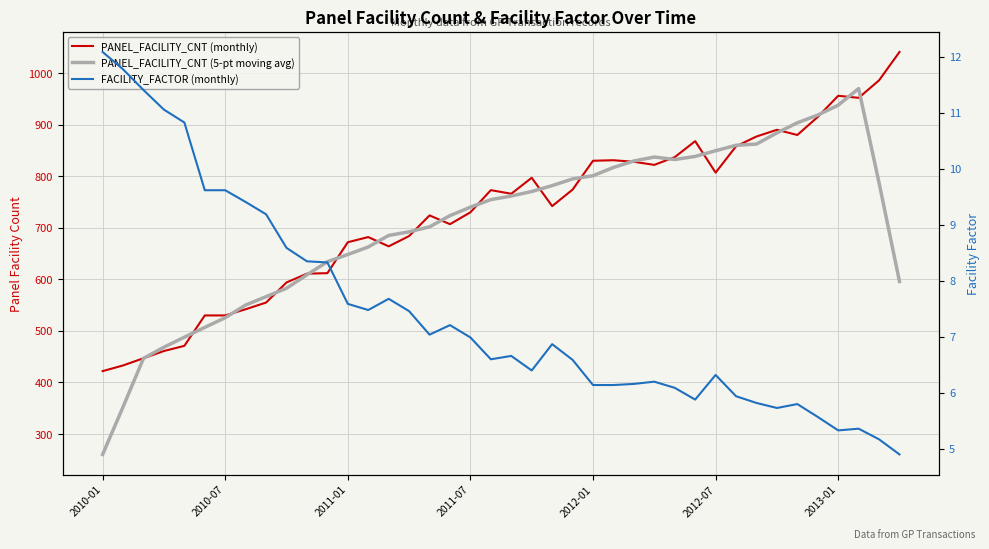

Does the chart display data point markers on the line(s)?

No